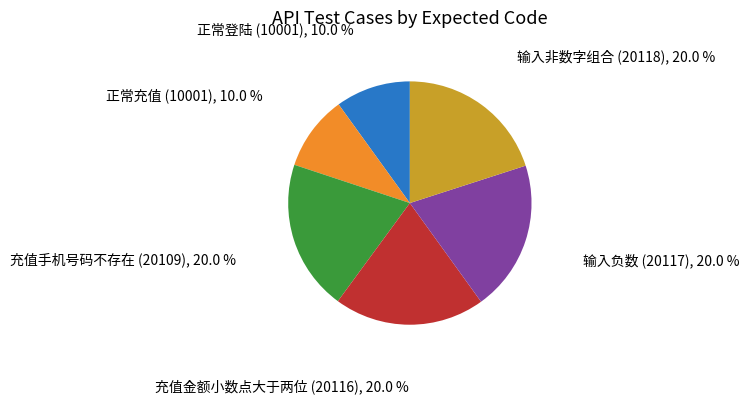

What is the ratio of the value at 充值手机号码不存在 (20109) to the value at 正常充值 (10001)?

2.0